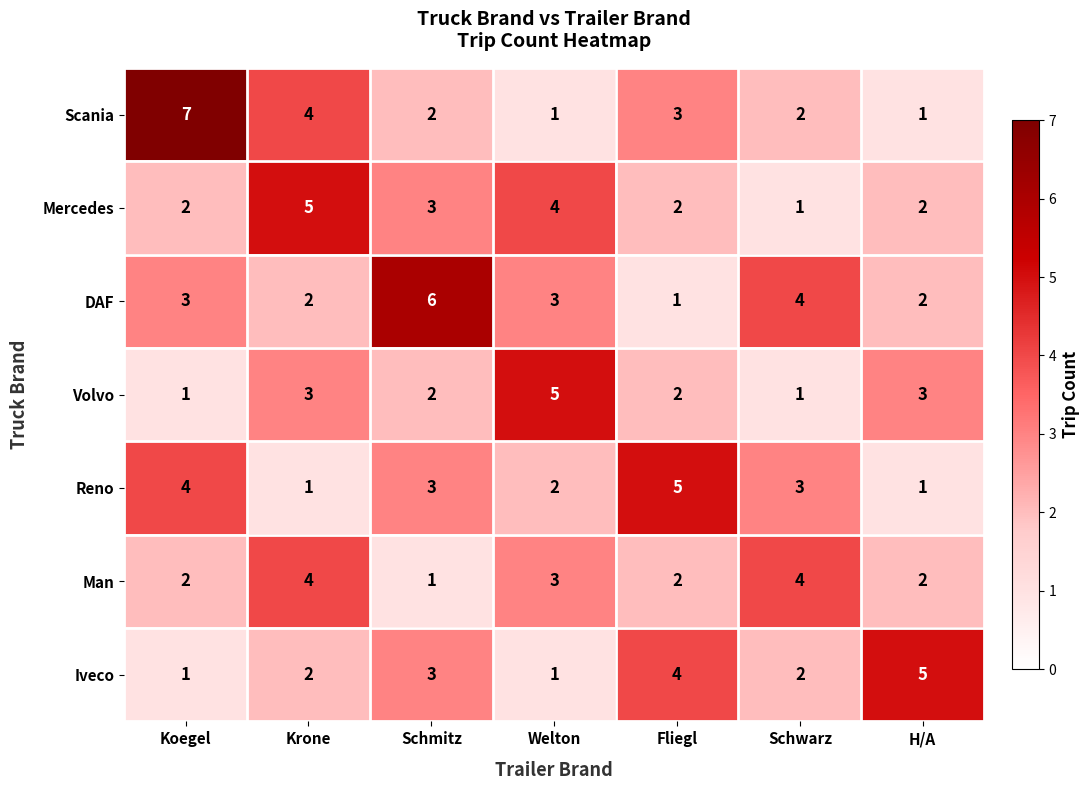

At which label does Man reach its minimum?

Schmitz